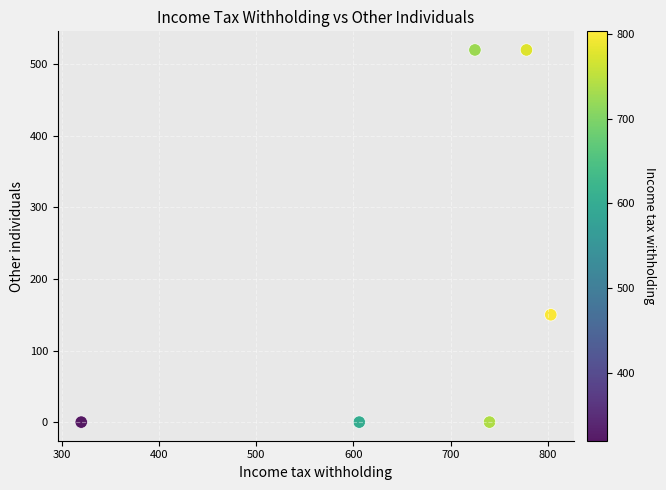

What is the average Y value?

198